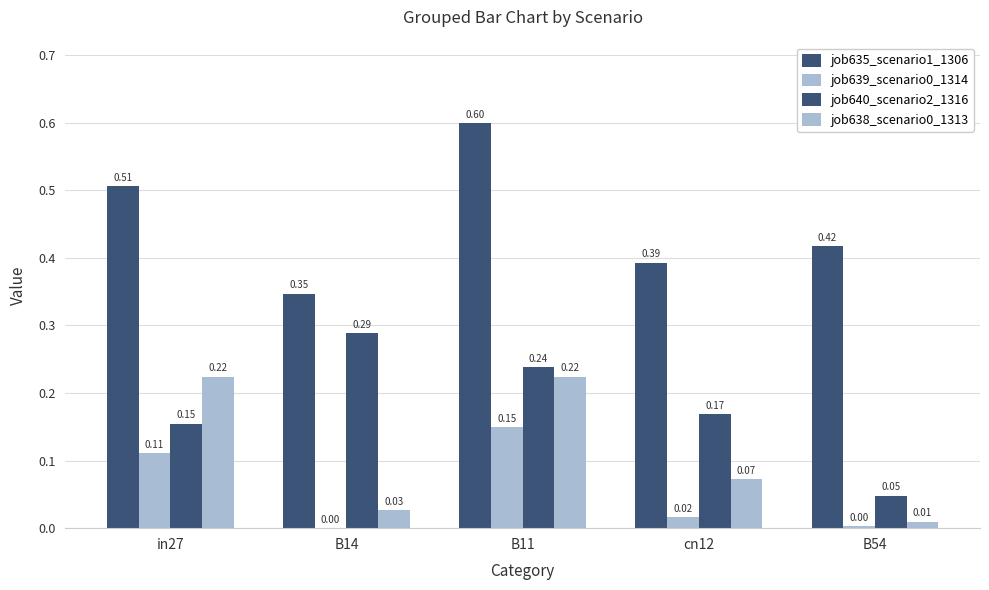

At cn12, list the series in order from smallest to largest.

job639_scenario0_1314, job638_scenario0_1313, job640_scenario2_1316, job635_scenario1_1306